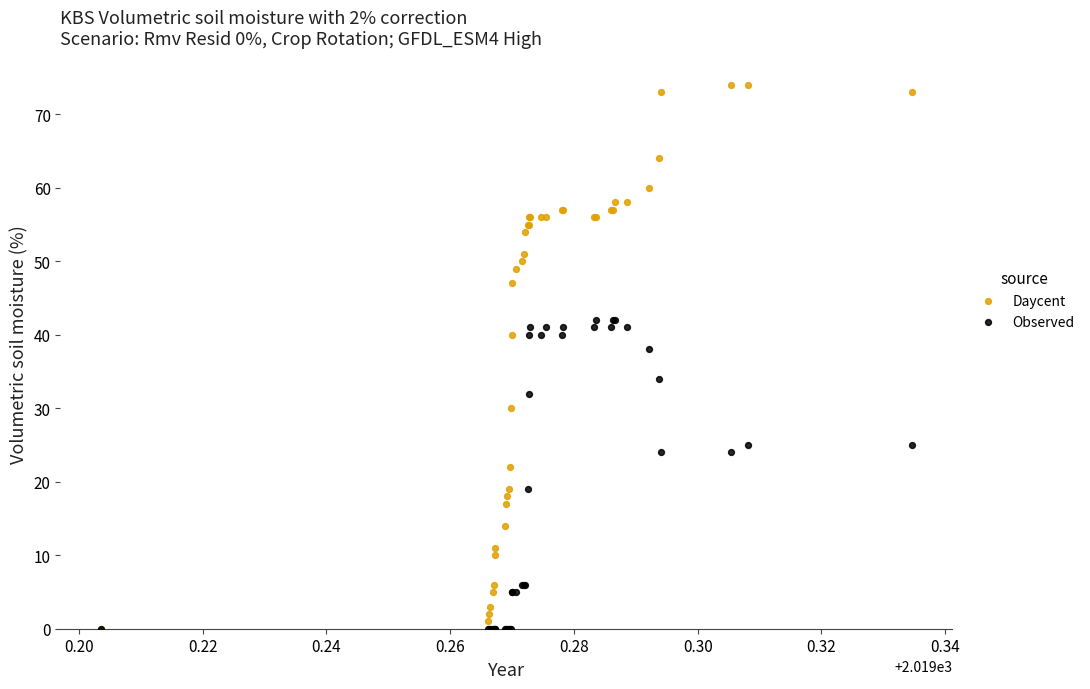

Across all series, what Y value is closest to 37?

38